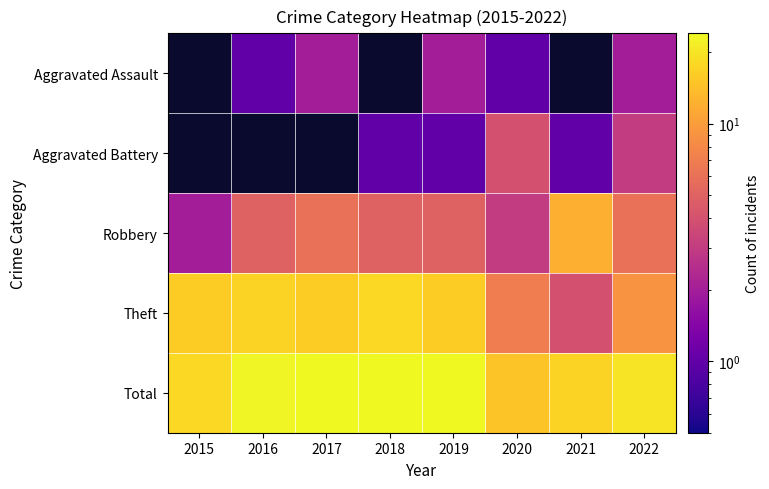

True or false: Robbery has a value of 3.2 at 2015.

False